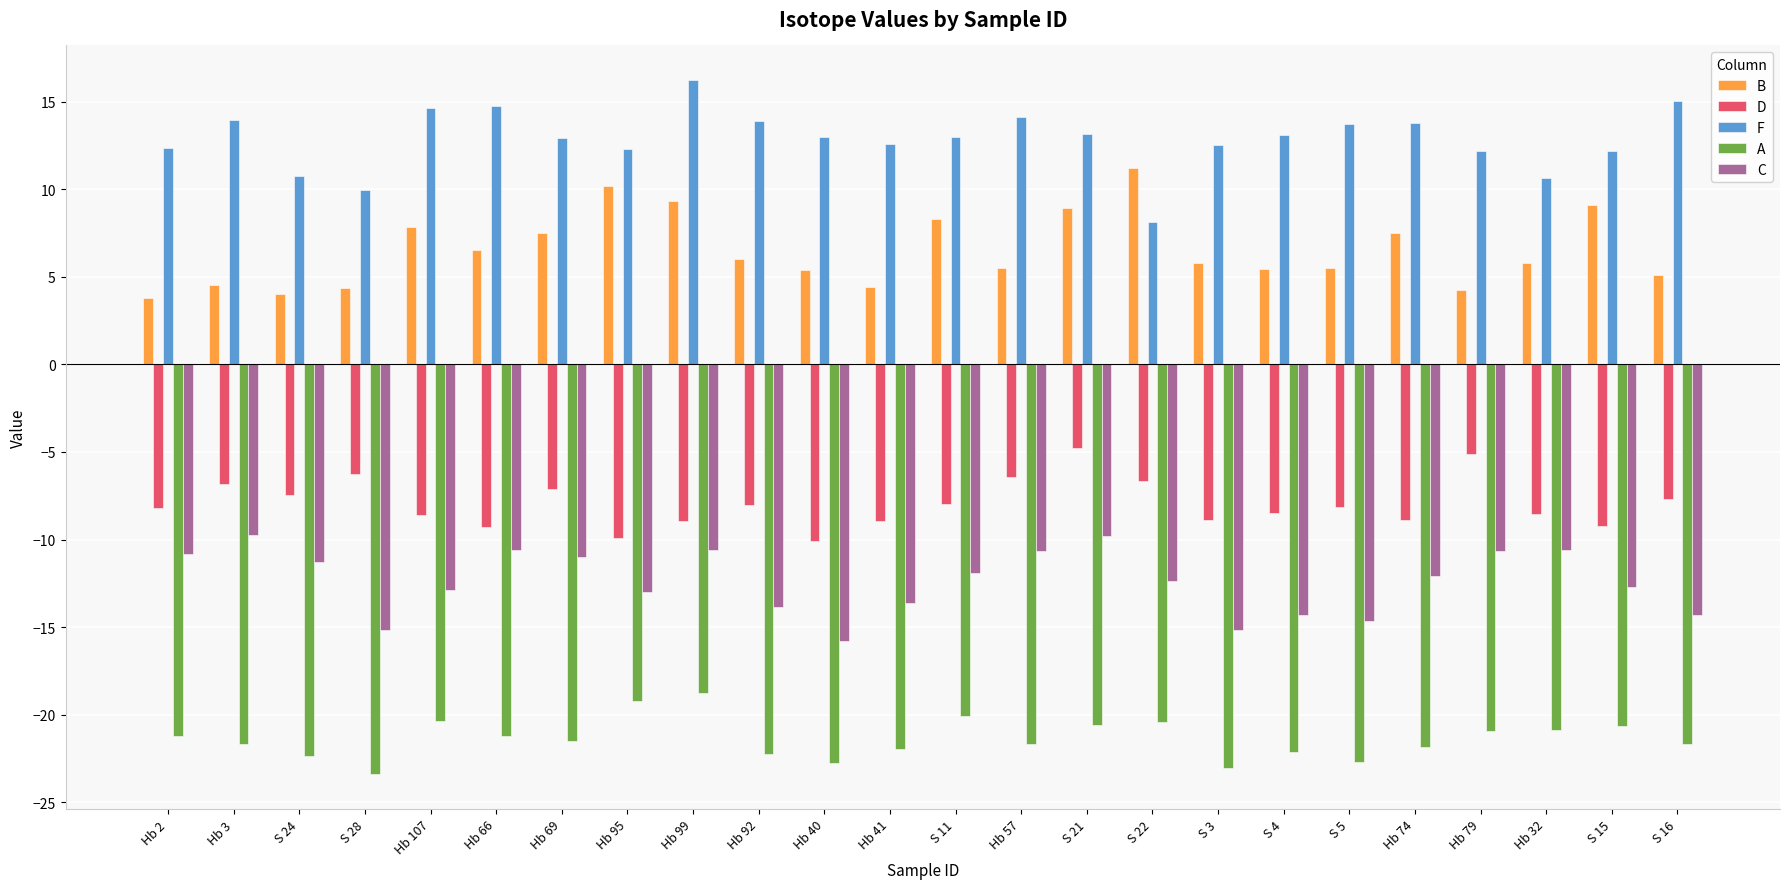

Is it true that A equals -31.3 at S 3?

False